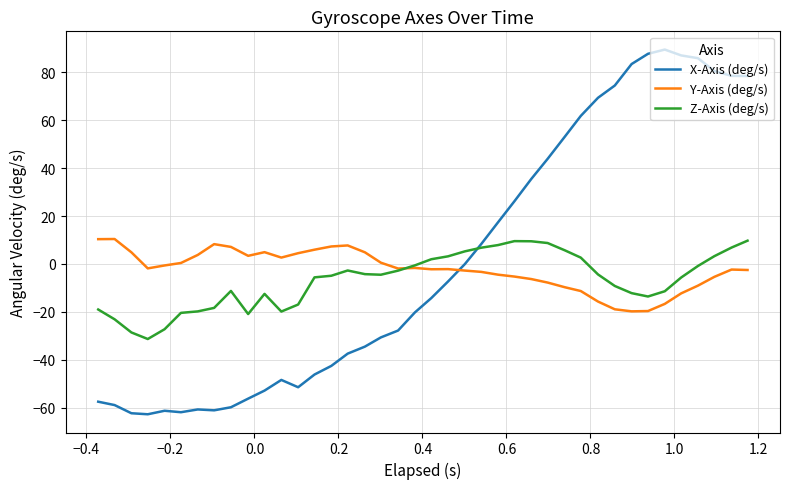

True or false: X-Axis (deg/s) and Y-Axis (deg/s) intersect in this chart.

True